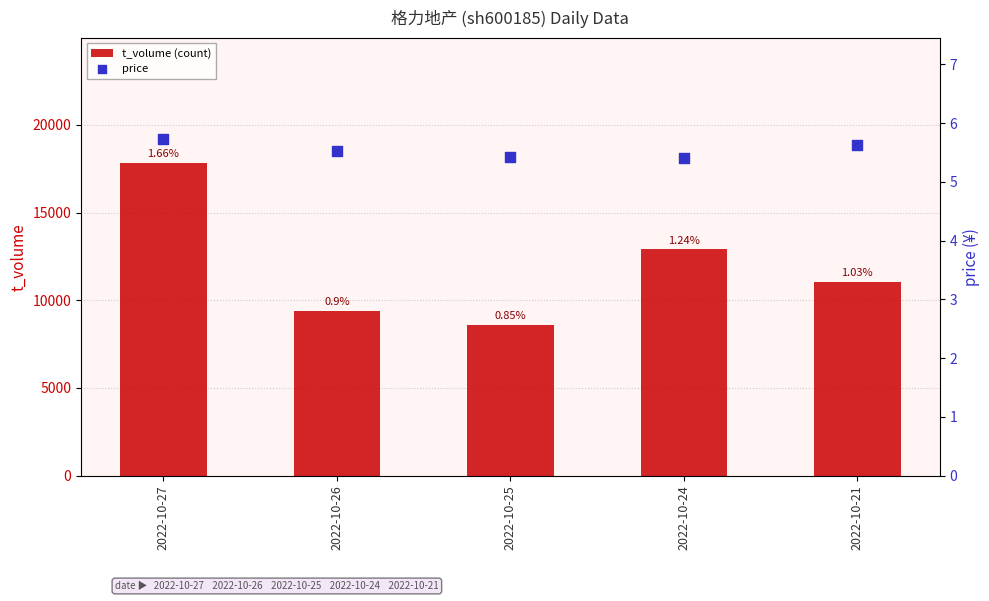

Is the value of price at 2022-10-26 greater than the value of t_volume (count) at 2022-10-24?

No